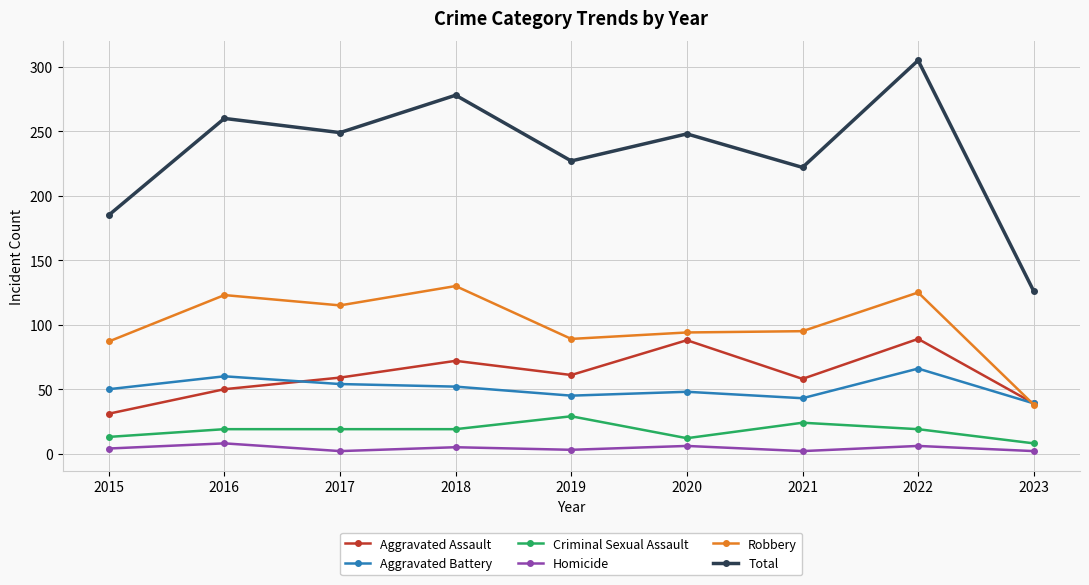

What is the value of the Homicide point at the 4th from the left?

5